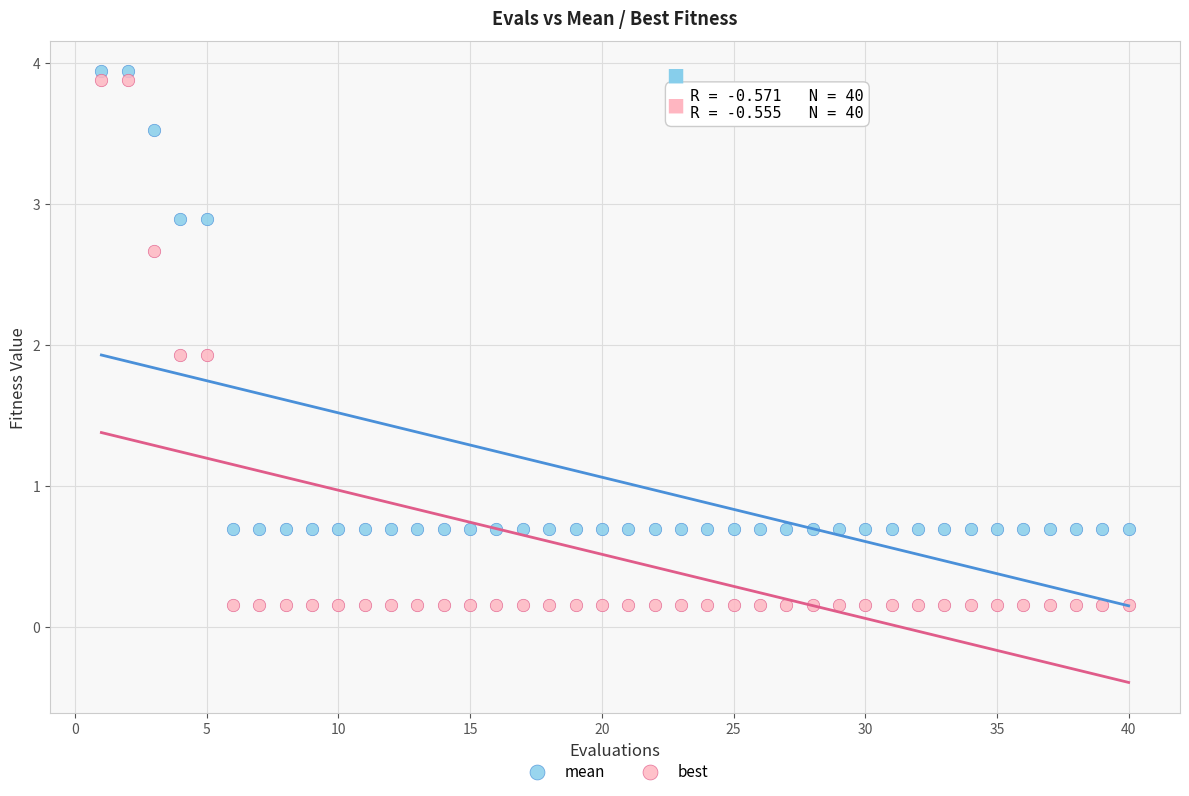

Across all data points, what is the range of Y values (max minus min)?

3.8